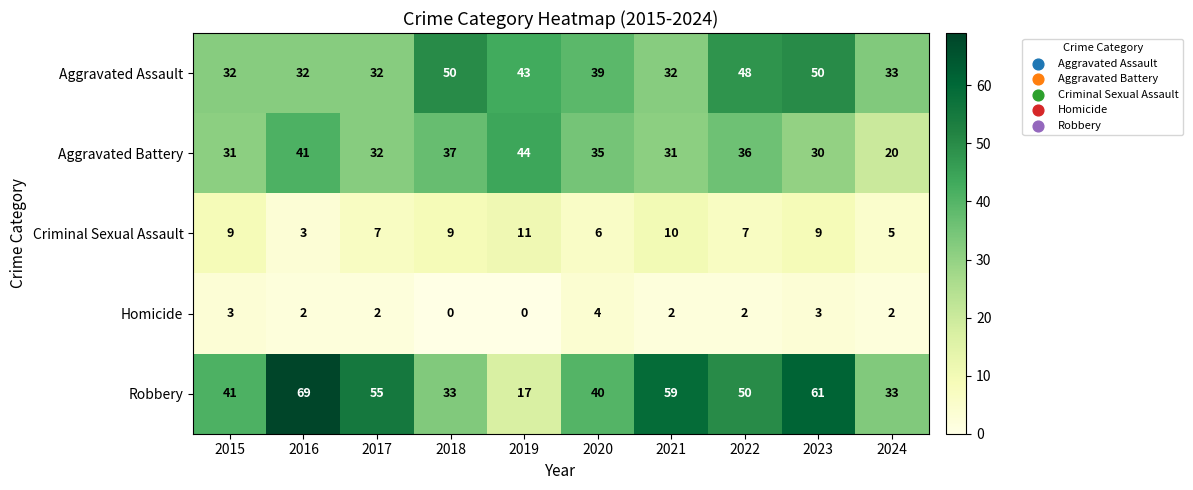

Rank the series at 2021 from lowest to highest value.

Homicide, Criminal Sexual Assault, Aggravated Battery, Aggravated Assault, Robbery